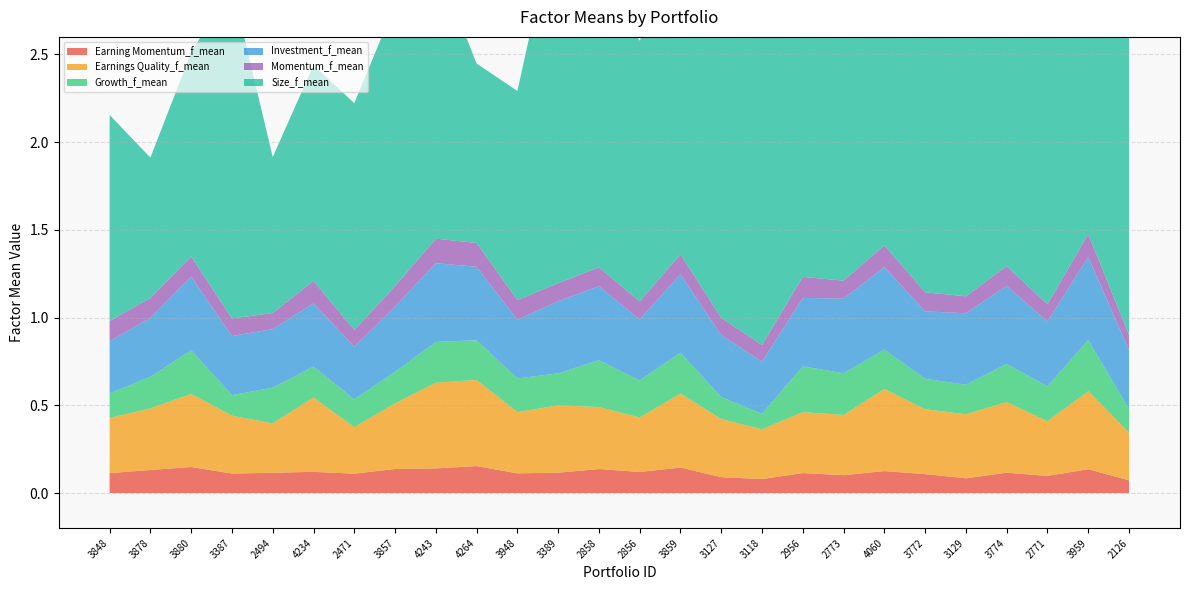

Reading left to right, transcribe all the data shown in this chart.

Earning Momentum_f_mean: 3848=0.1	3878=0.1	3880=0.1	3387=0.1	2494=0.1	4234=0.1	2471=0.1	3857=0.1	4243=0.1	4264=0.2	3948=0.1	3389=0.1	2858=0.1	2856=0.1	3859=0.1	3127=0.1	3118=0.1	2956=0.1	2773=0.1	4060=0.1	3772=0.1	3129=0.1	3774=0.1	2771=0.1	3959=0.1	2126=0.1
Earnings Quality_f_mean: 3848=0.3	3878=0.4	3880=0.4	3387=0.3	2494=0.3	4234=0.4	2471=0.3	3857=0.4	4243=0.5	4264=0.5	3948=0.3	3389=0.4	2858=0.4	2856=0.3	3859=0.4	3127=0.3	3118=0.3	2956=0.3	2773=0.3	4060=0.5	3772=0.4	3129=0.4	3774=0.4	2771=0.3	3959=0.4	2126=0.3
Growth_f_mean: 3848=0.1	3878=0.2	3880=0.2	3387=0.1	2494=0.2	4234=0.2	2471=0.2	3857=0.2	4243=0.2	4264=0.2	3948=0.2	3389=0.2	2858=0.3	2856=0.2	3859=0.2	3127=0.1	3118=0.1	2956=0.3	2773=0.2	4060=0.2	3772=0.2	3129=0.2	3774=0.2	2771=0.2	3959=0.3	2126=0.1
Investment_f_mean: 3848=0.3	3878=0.3	3880=0.4	3387=0.3	2494=0.3	4234=0.4	2471=0.3	3857=0.4	4243=0.4	4264=0.4	3948=0.3	3389=0.4	2858=0.4	2856=0.3	3859=0.4	3127=0.4	3118=0.3	2956=0.4	2773=0.4	4060=0.5	3772=0.4	3129=0.4	3774=0.4	2771=0.4	3959=0.5	2126=0.3
Momentum_f_mean: 3848=0.1	3878=0.1	3880=0.1	3387=0.1	2494=0.1	4234=0.1	2471=0.1	3857=0.1	4243=0.1	4264=0.1	3948=0.1	3389=0.1	2858=0.1	2856=0.1	3859=0.1	3127=0.1	3118=0.1	2956=0.1	2773=0.1	4060=0.1	3772=0.1	3129=0.1	3774=0.1	2771=0.1	3959=0.1	2126=0.1
Size_f_mean: 3848=1.2	3878=0.8	3880=1.2	3387=1.9	2494=0.9	4234=1.2	2471=1.3	3857=1.6	4243=1.6	4264=1.0	3948=1.2	3389=2.2	2858=1.6	2856=1.5	3859=1.7	3127=2.2	3118=1.9	2956=1.4	2773=1.9	4060=2.1	3772=1.9	3129=2.4	3774=2.0	2771=1.8	3959=1.6	2126=2.1